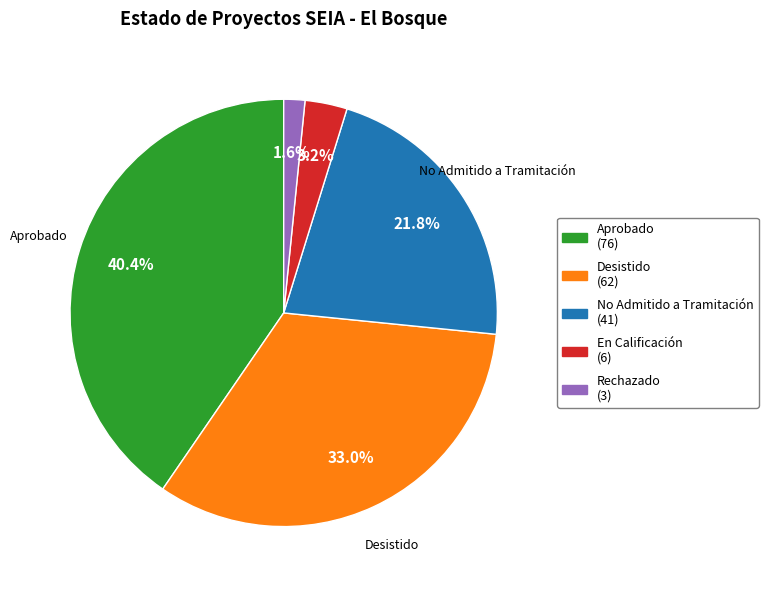

To the nearest percent, what is the difference between the largest and smallest slice percentages?

39%